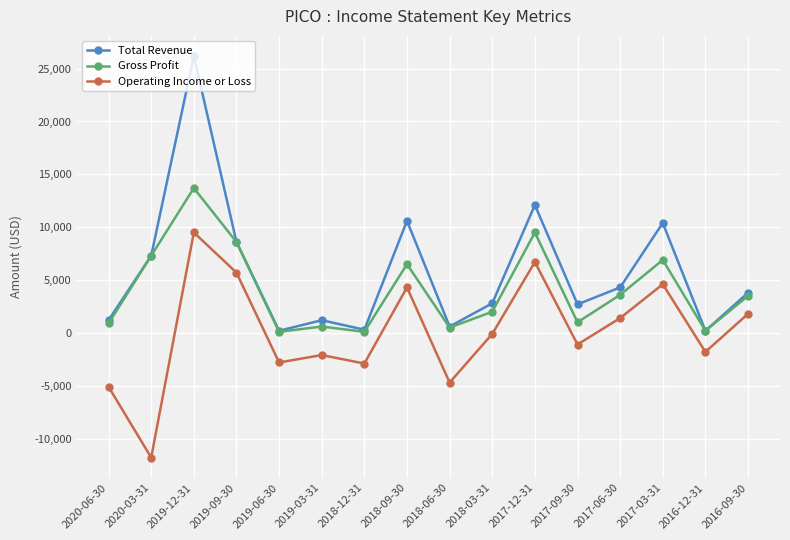

How many interior local valleys does the Gross Profit series have?

5